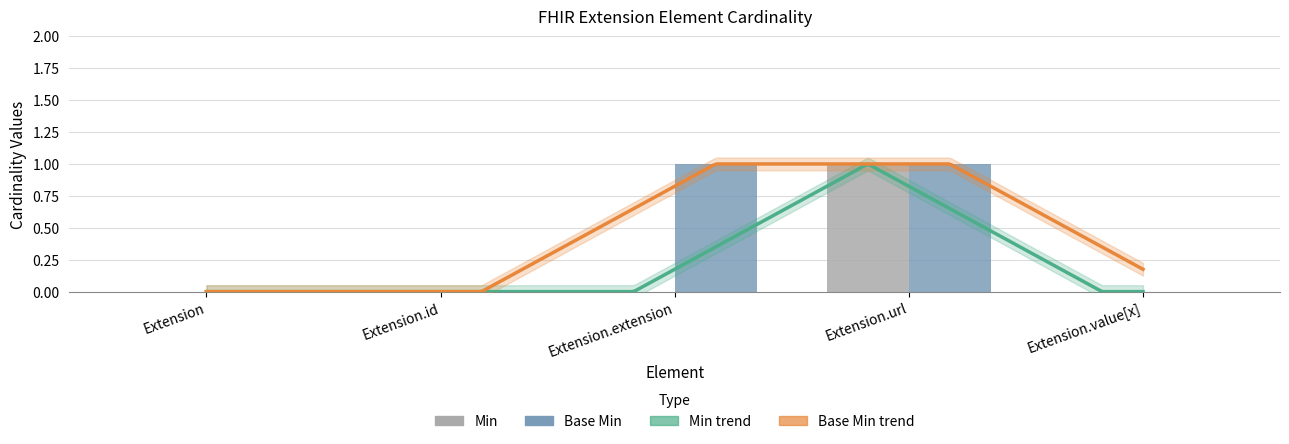

At which label is Base Min closest to 0?

Extension